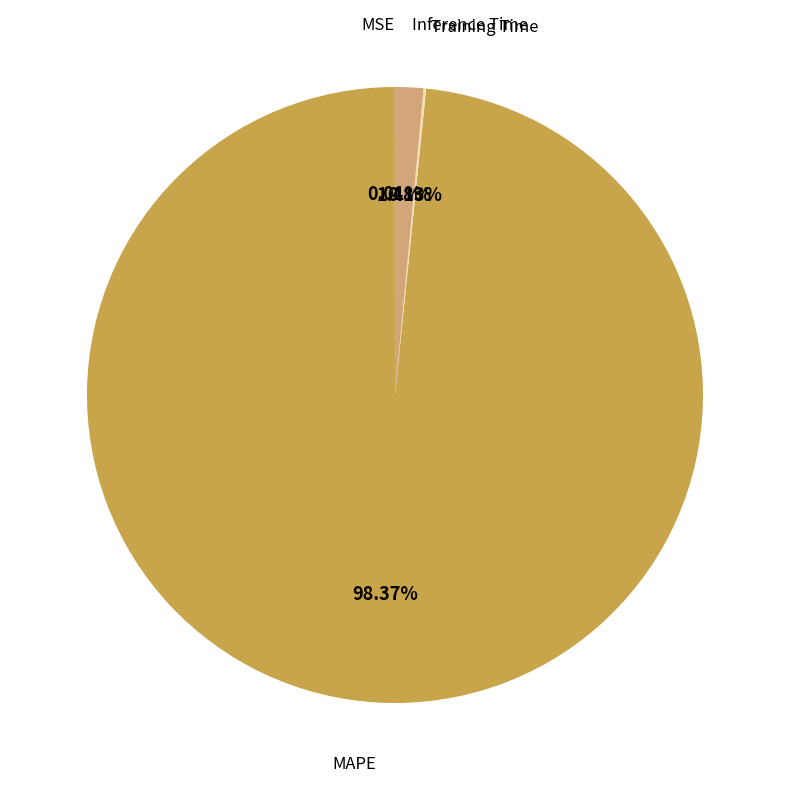

Is there any slice that represents more than half of the pie?

Yes